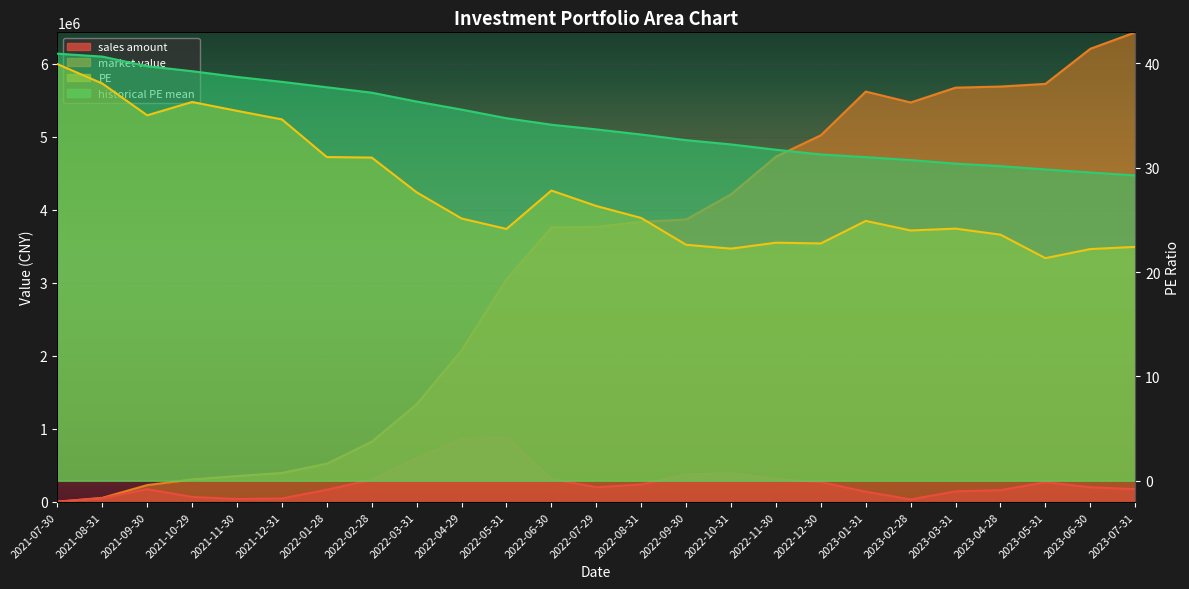

What is the difference between the second highest and second lowest values in the historical PE mean series?

11.1